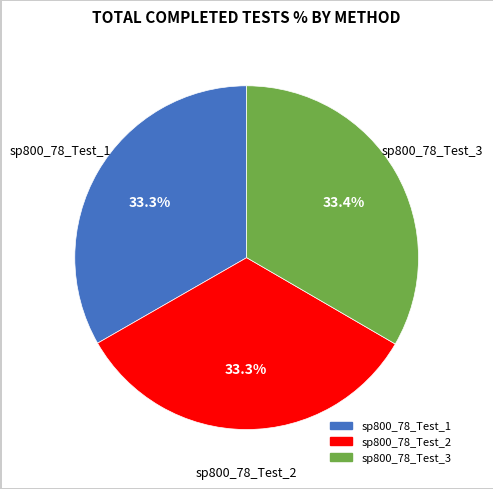

True or false: sp800_78_Test_3 accounts for 33% of the total.

True